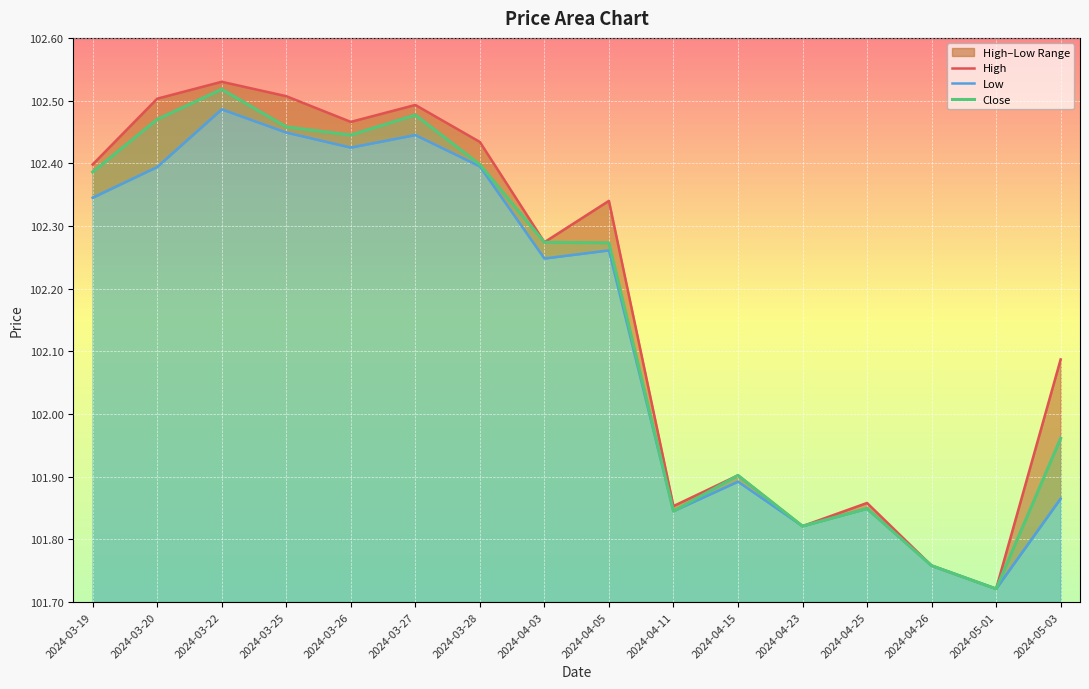

True or false: High and Close intersect in this chart.

False